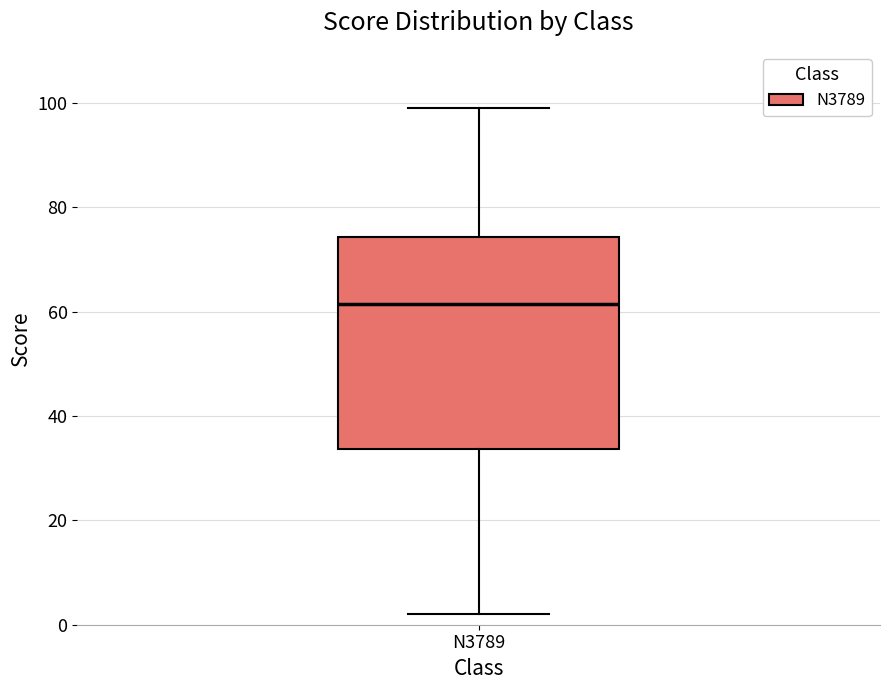

Where does the upper whisker of the box for N3789 end on the y-axis? The values are not printed on the chart, so give them approximately, as read against the axis.

100